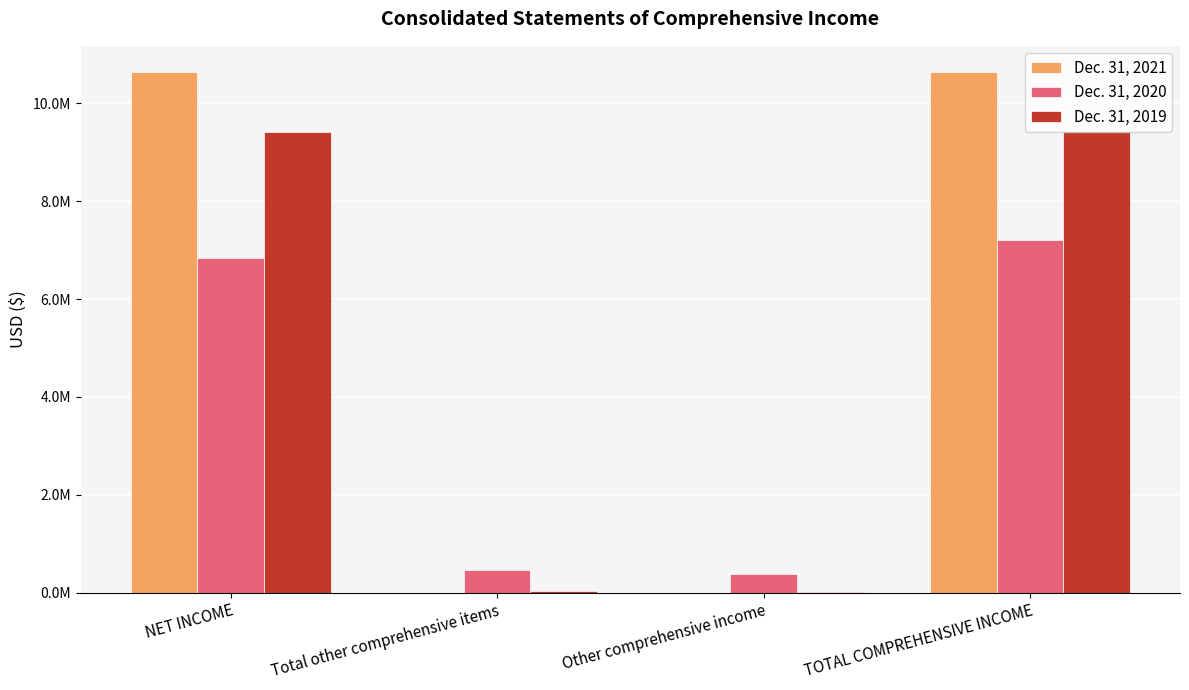

Are the bars grouped side by side (vs. stacked)?

Yes